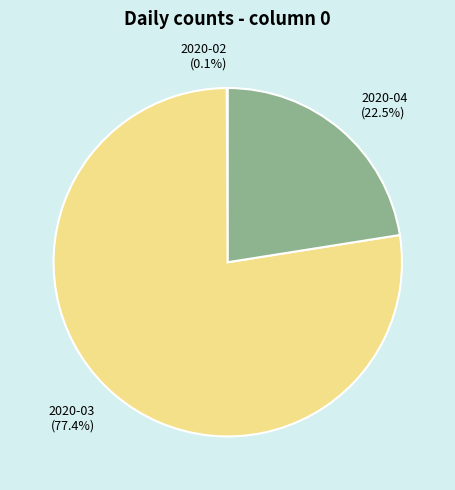

Which has a higher value, 2020-04 or 2020-03?

2020-03